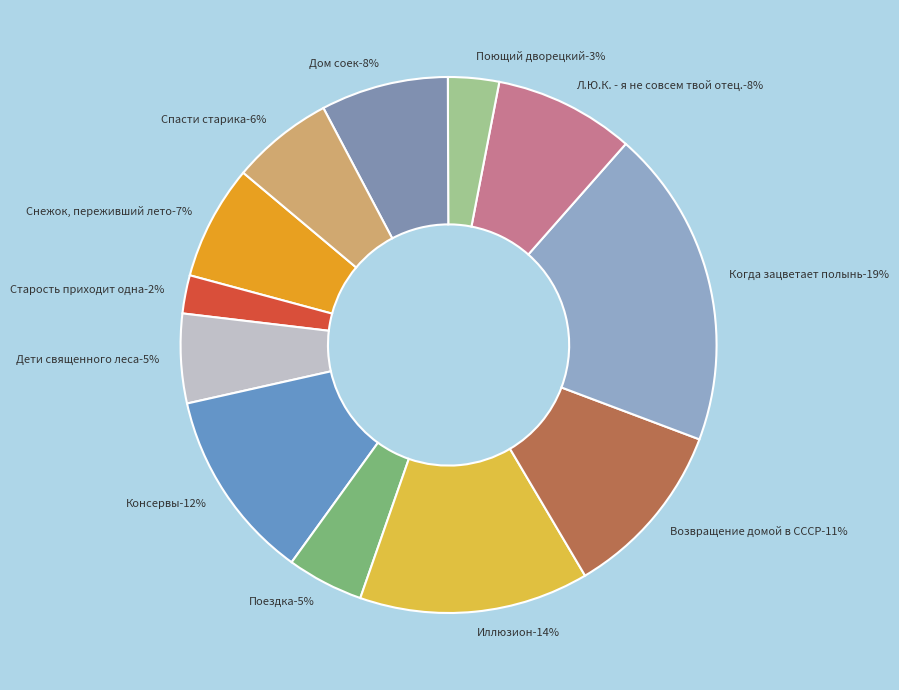

What percentage is NOT represented by Снежок, переживший лето?

93.1%